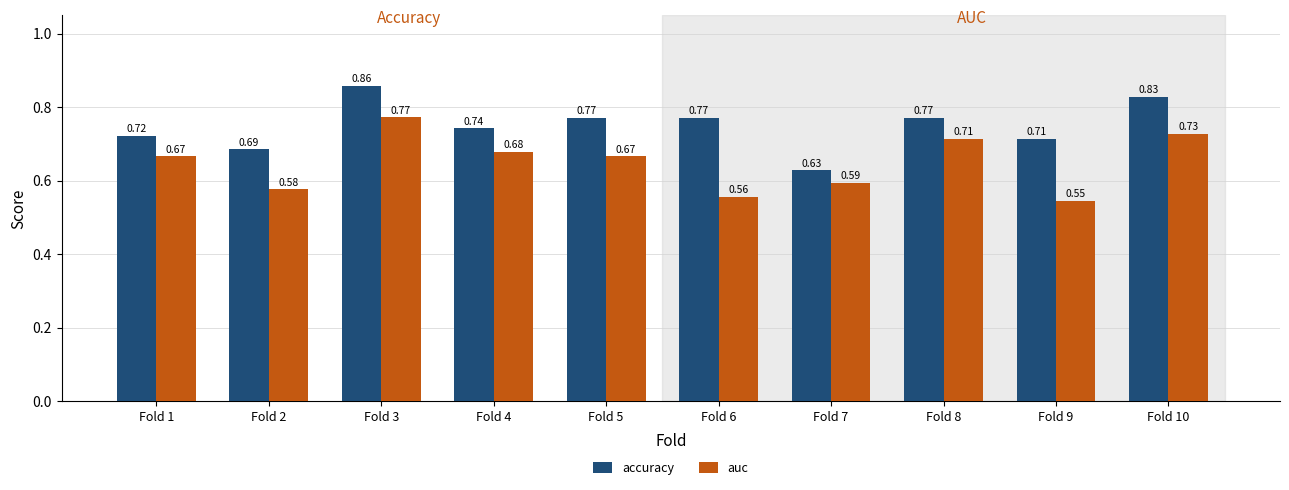

List the series in order of their overall mean, highest first.

accuracy, auc